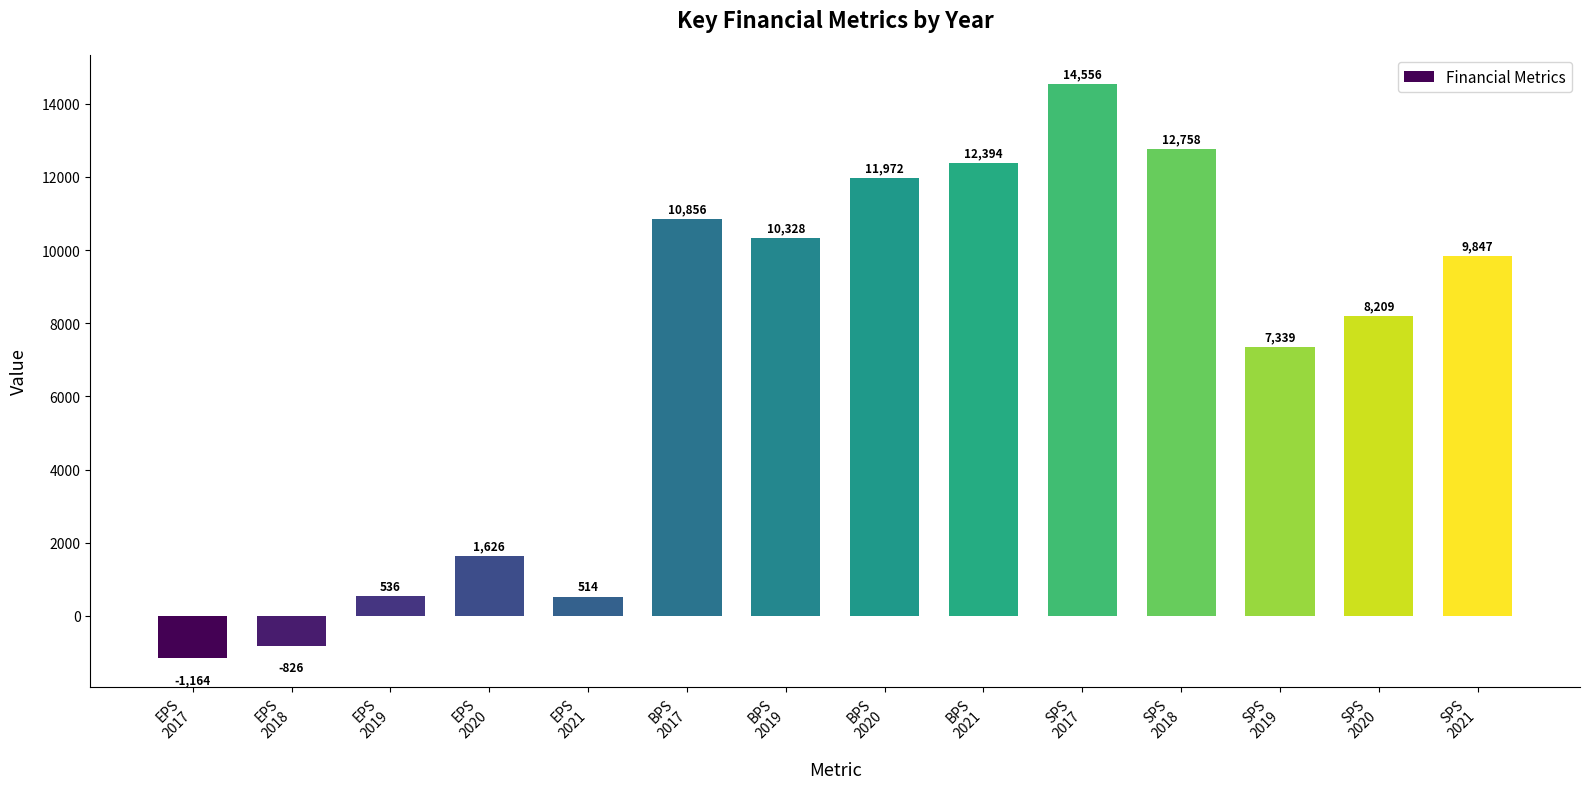

How many data points are less than 9847?

7